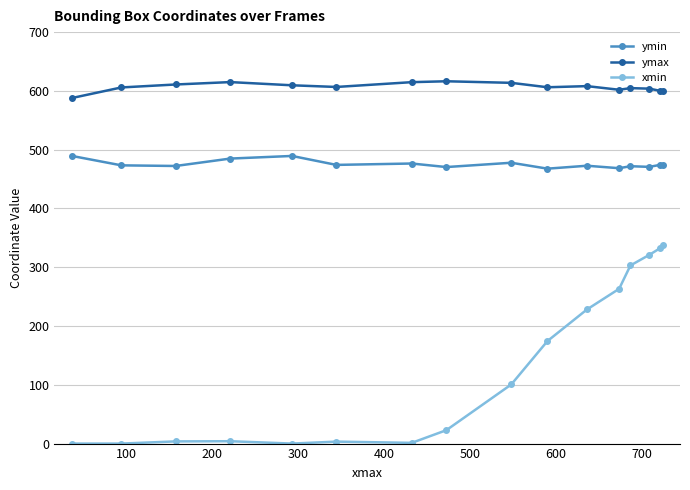

What is the value of the ymax point at the 8th from the left?

616.4